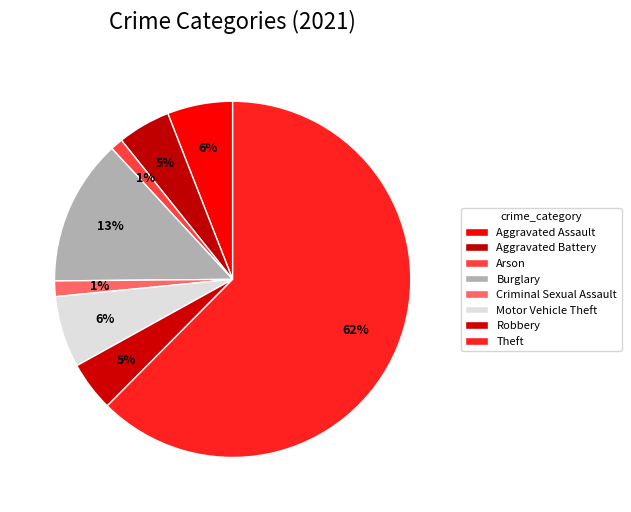

How many segments does this pie chart have?

8